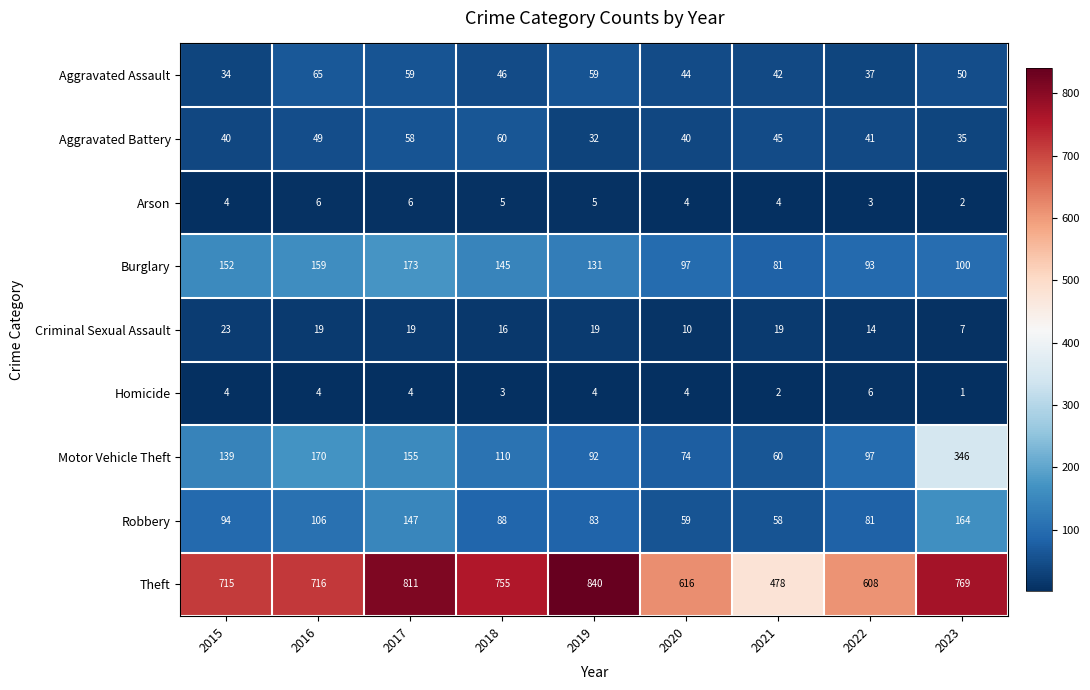

What value does the Homicide series have at 2022?

6